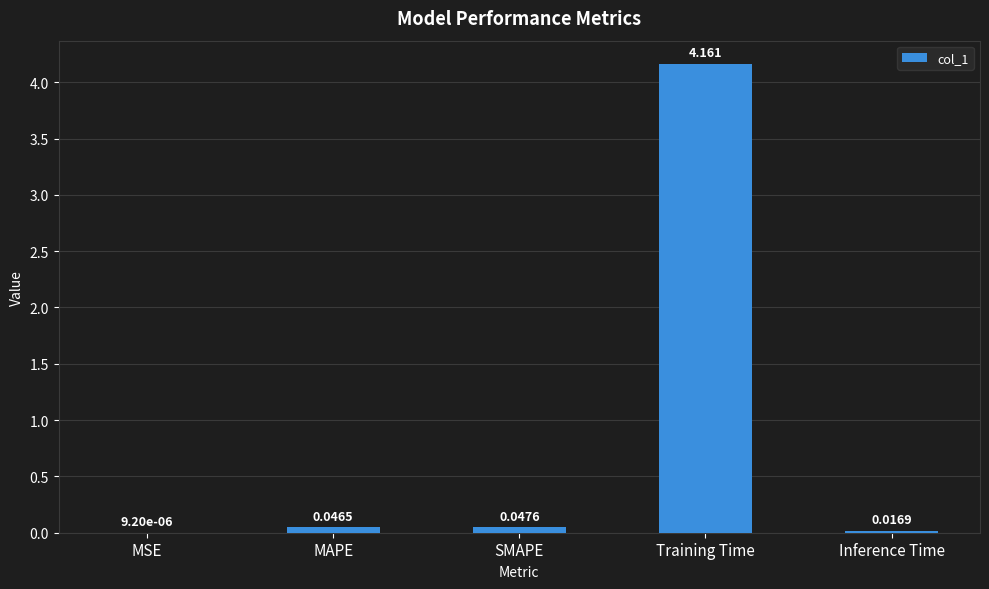

At which label is the value closest to 2?

SMAPE